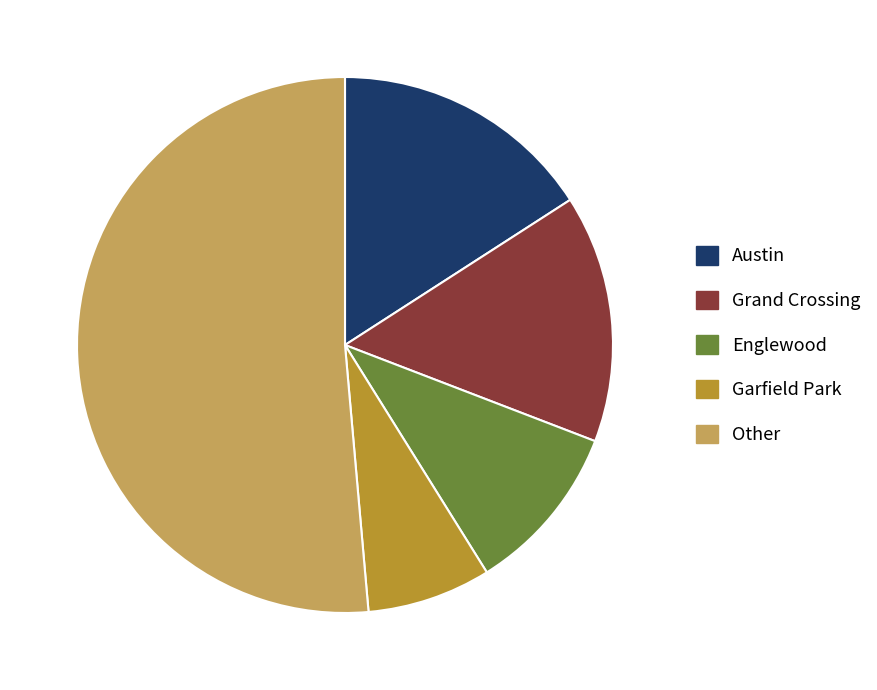

The Grand Crossing slice represents 15% of the pie. True or false?

True